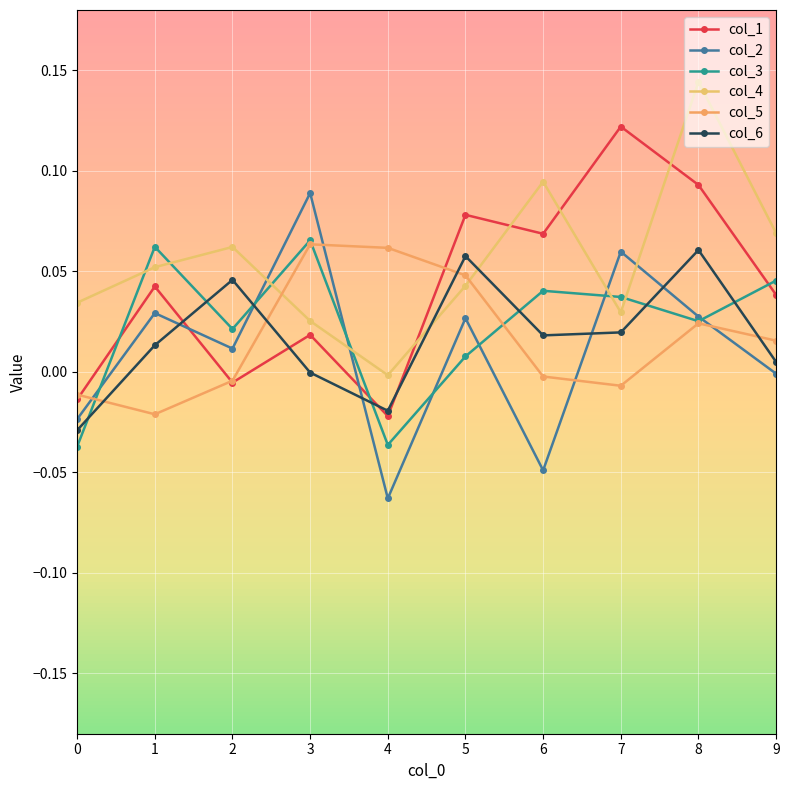

Is the value of col_2 at 9 greater than the value of col_1 at 4?

Yes